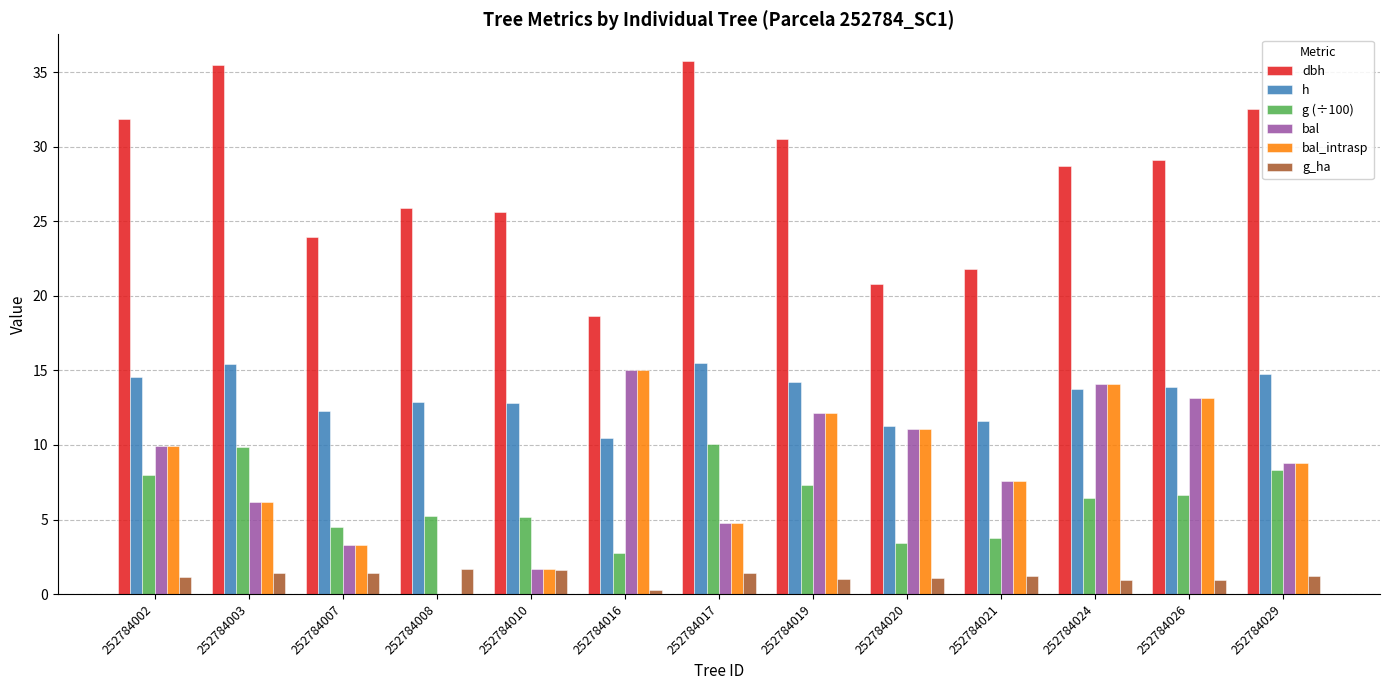

What is the total value across all series at 252784021?

53.5